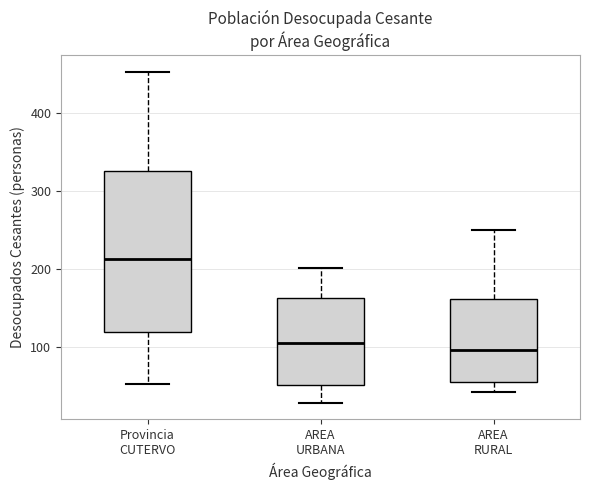

Reading left to right, read every box against the y-axis: the position of its median line, the range the box covers, and the ends of its whiskers. The values are not printed on the chart, so give them approximately, as read against the axis.

Provincia CUTERVO: median 210, box 120 to 330, whiskers 50 to 450
AREA URBANA: median 110, box 50 to 160, whiskers 30 to 200
AREA RURAL: median 100, box 60 to 160, whiskers 40 to 250